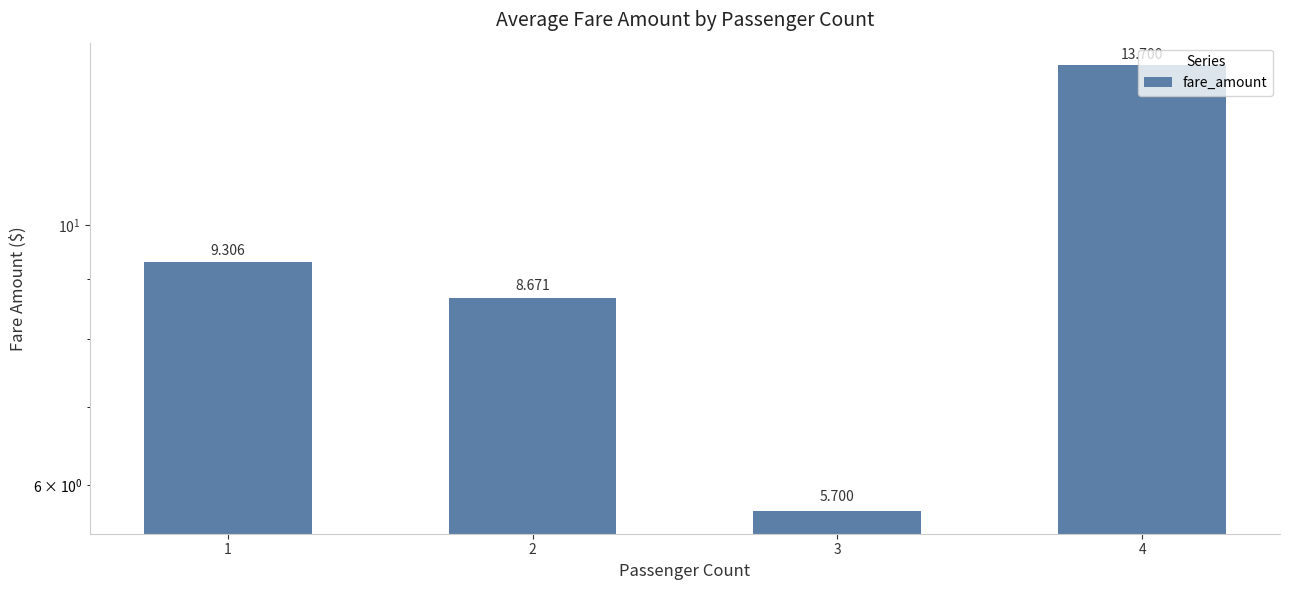

At which label is the value closest to 9?

1